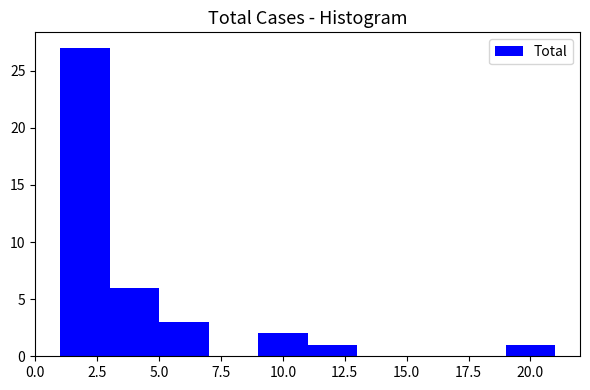

Reading left to right, list every bar in this chart as the range it spans on the x-axis followed by its height. The values are not printed on the chart, so give them approximately, as read against the axis.

1 to 3: 27
3 to 5: 6
5 to 7: 3
7 to 9: 0
9 to 11: 2
11 to 13: 1
13 to 15: 0
15 to 17: 0
17 to 19: 0
19 to 21: 1